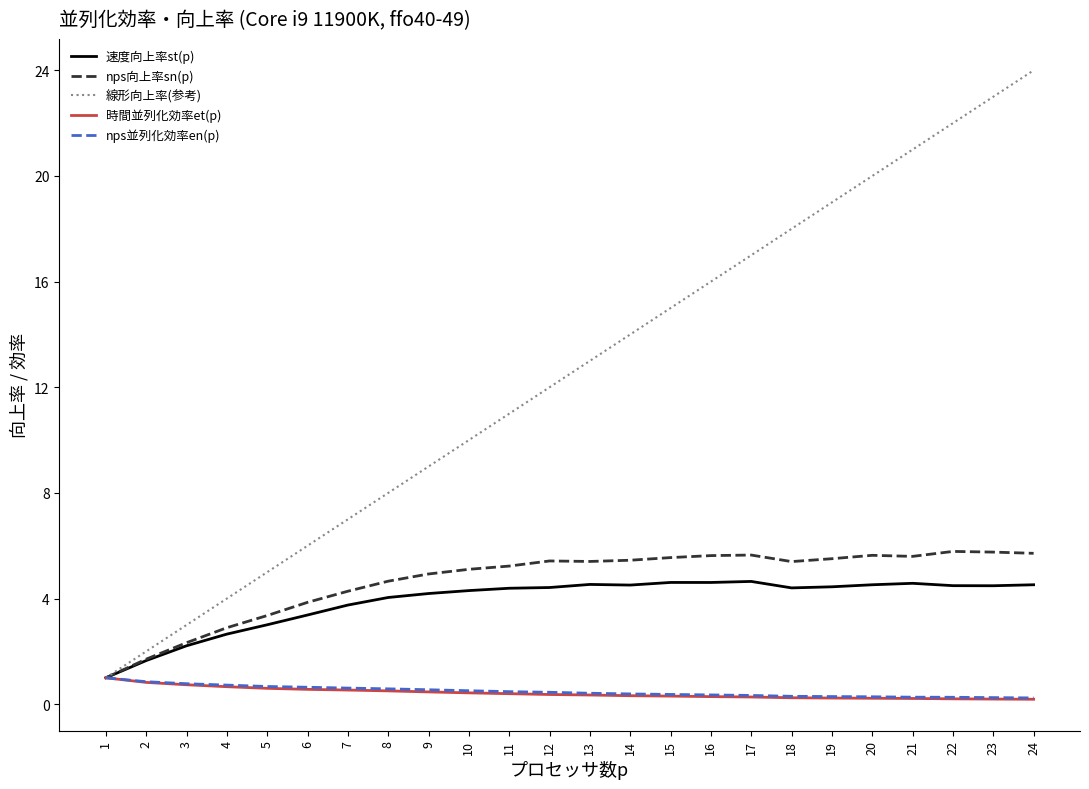

How many series are shown in this chart?

5